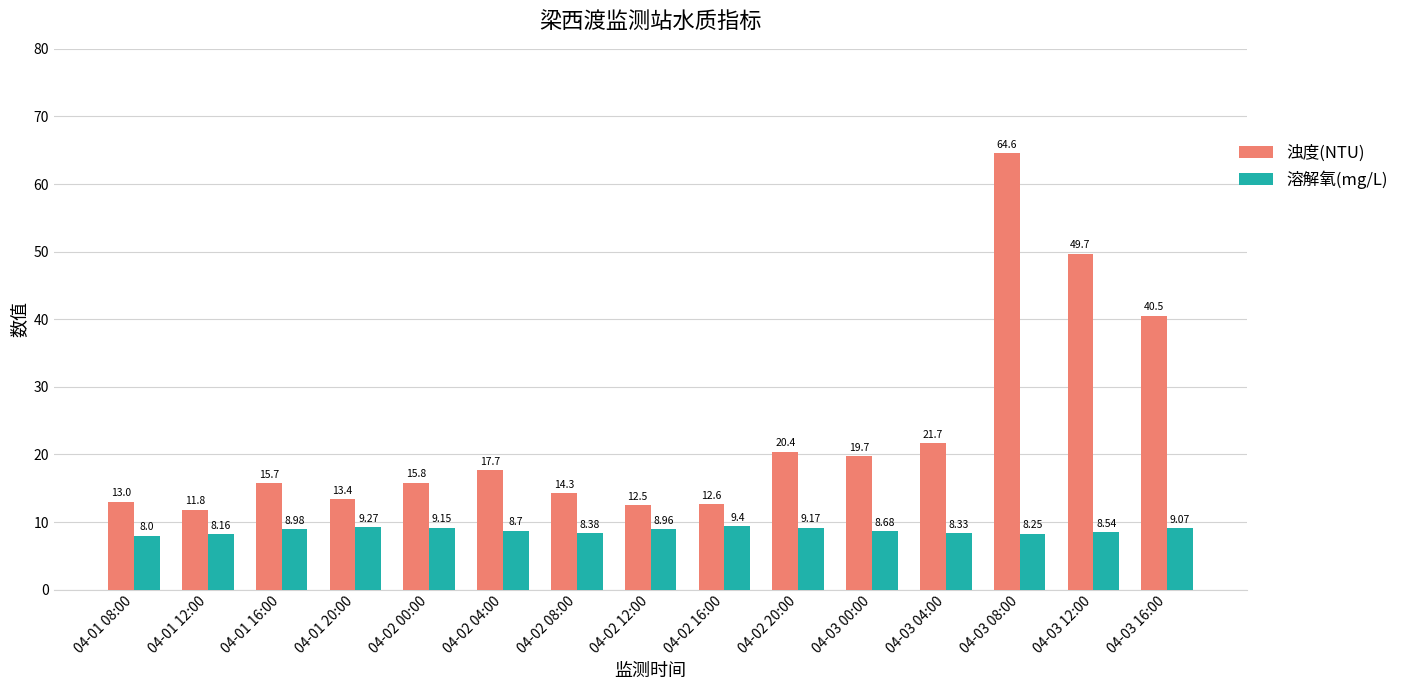

Read the 浊度(NTU) value at 04-01 20:00.

13.4